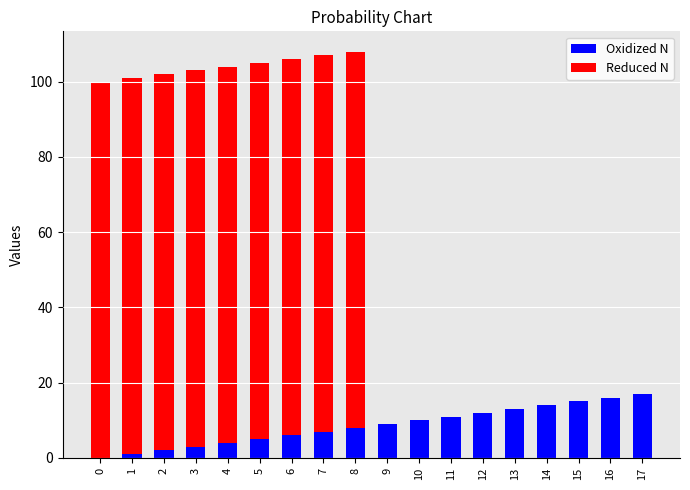

Is it true that Oxidized N equals 3 at 8?

False